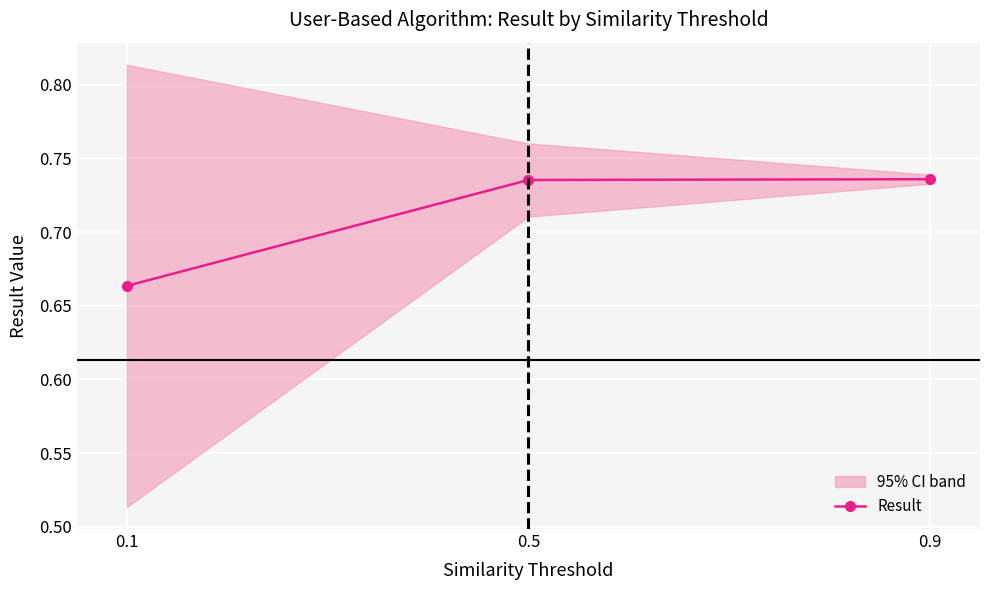

Which category has the lowest value across all series?

0.1